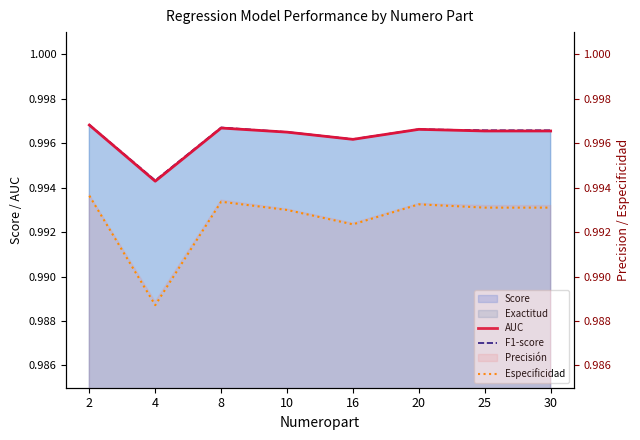

True or false: AUC and Especificidad intersect in this chart.

False